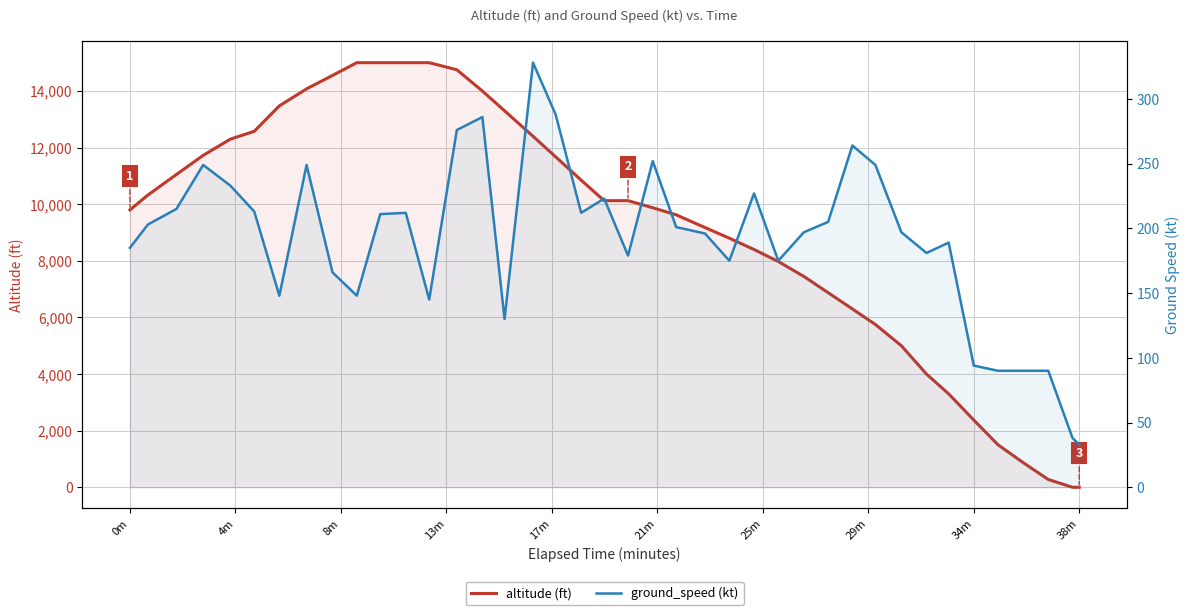

Is the value of altitude (ft) at 20 greater than the value of ground_speed (kt) at 38?

Yes